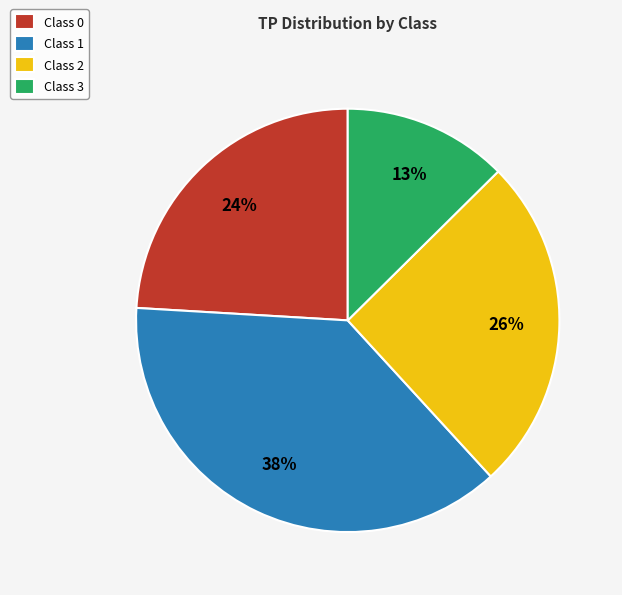

How many slices are in this pie chart?

4